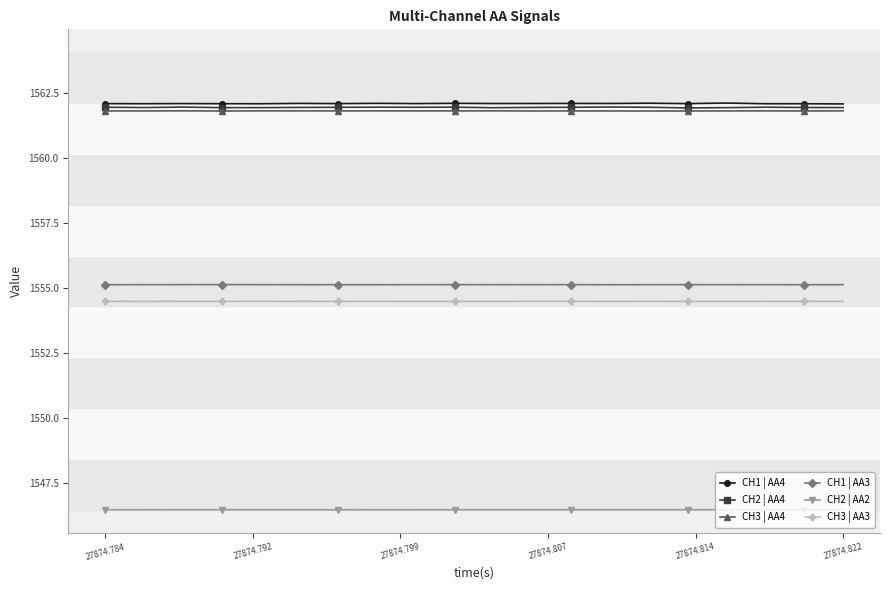

At how many categories does at least one series exceed 1557?

20